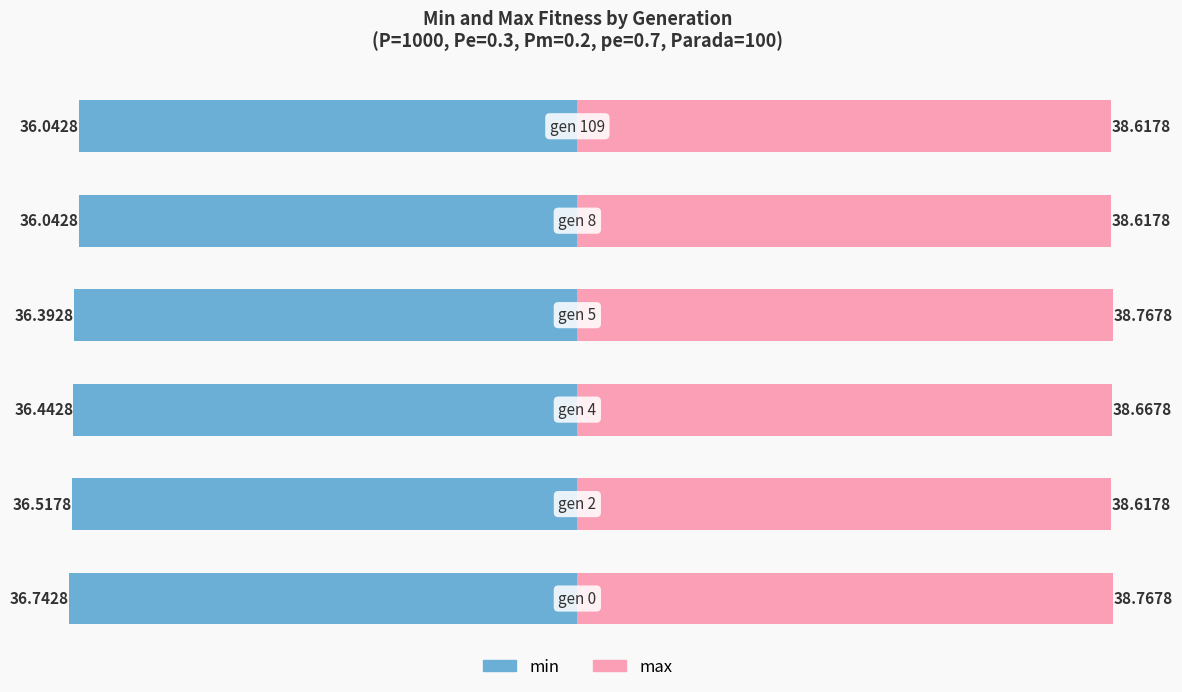

Reading left to right, extract all data points from this chart.

min: 0=-36.7	1=-36.5	2=-36.4	3=-36.4	4=-36.0	5=-36.0
max: 0=38.8	1=38.6	2=38.7	3=38.8	4=38.6	5=38.6